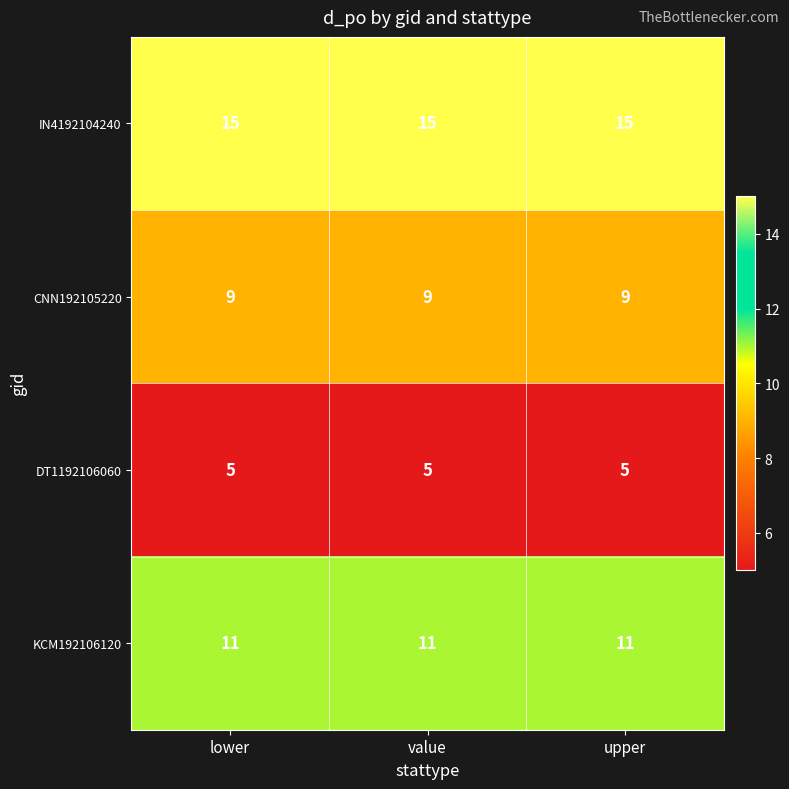

Rank the series by their maximum value, from lowest to highest.

DT1192106060, CNN192105220, KCM192106120, IN4192104240